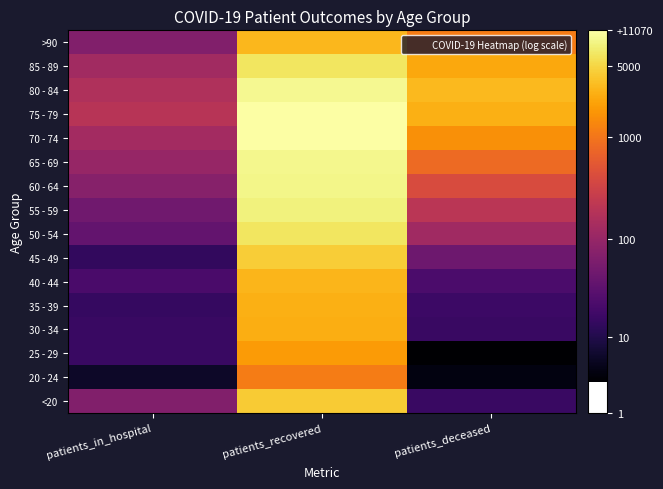

Rank the series at patients_recovered from lowest to highest value.

20 - 24, 25 - 29, 30 - 34, 35 - 39, 40 - 44, >90, <20, 45 - 49, 85 - 89, 50 - 54, 55 - 59, 60 - 64, 65 - 69, 80 - 84, 70 - 74, 75 - 79